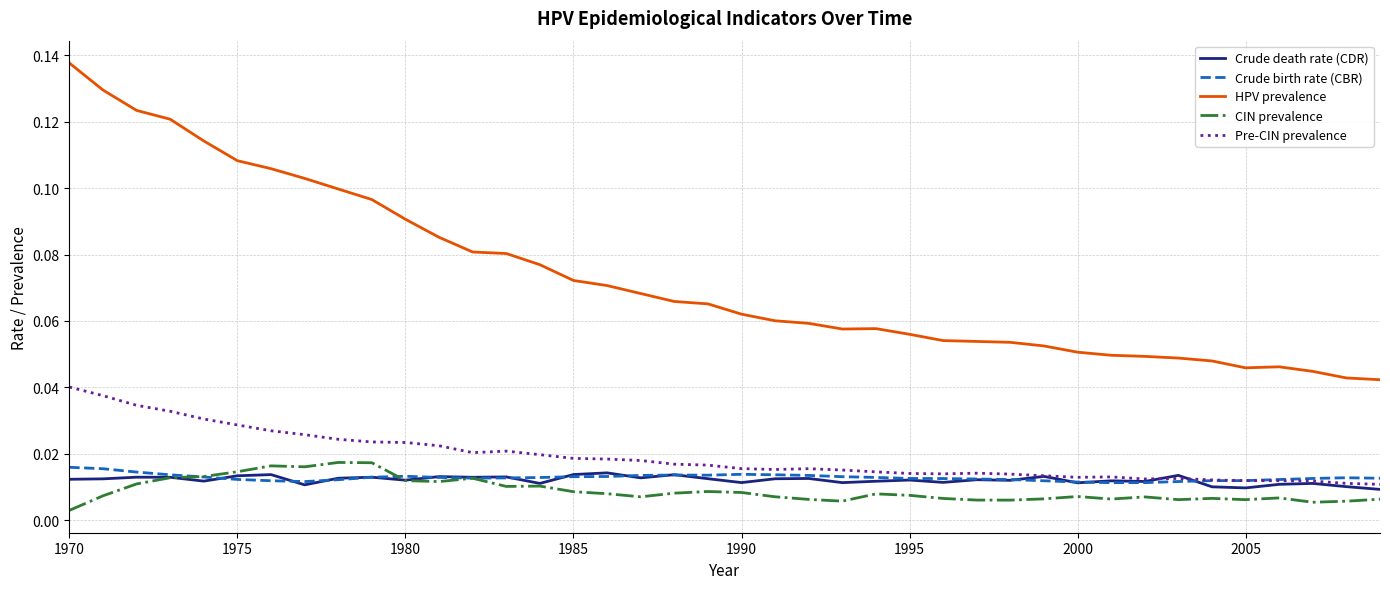

True or false: HPV prevalence and CIN prevalence intersect in this chart.

False